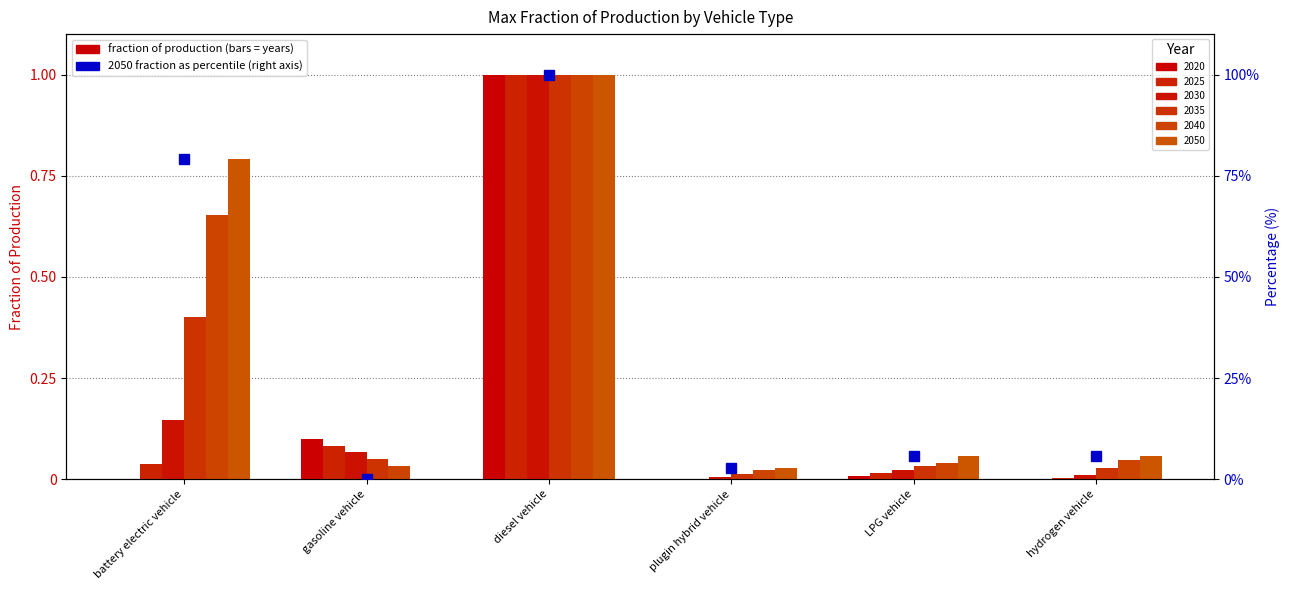

What is the label of the 6th bar from the right?

battery electric vehicle